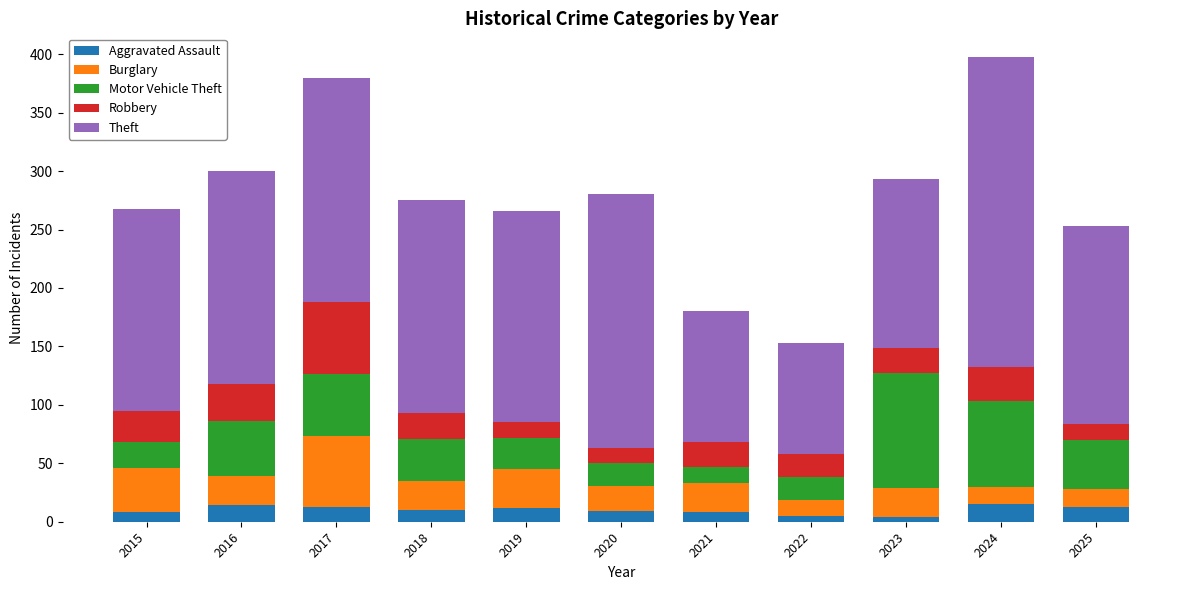

The Aggravated Assault series shows 13 at 2025. True or false?

True